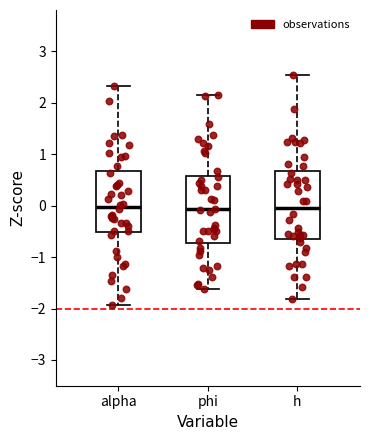

Reading left to right, transcribe this box plot: for each box, give where its median line is, the range the box spans, and where its two whiskers end, as read against the y-axis. The values are not printed on the chart, so give them approximately, as read against the axis.

alpha: median 0.0, box -0.5 to 0.7, whiskers -1.9 to 2.3
phi: median -0.1, box -0.7 to 0.6, whiskers -1.6 to 2.1
h: median 0.0, box -0.6 to 0.7, whiskers -1.8 to 2.5